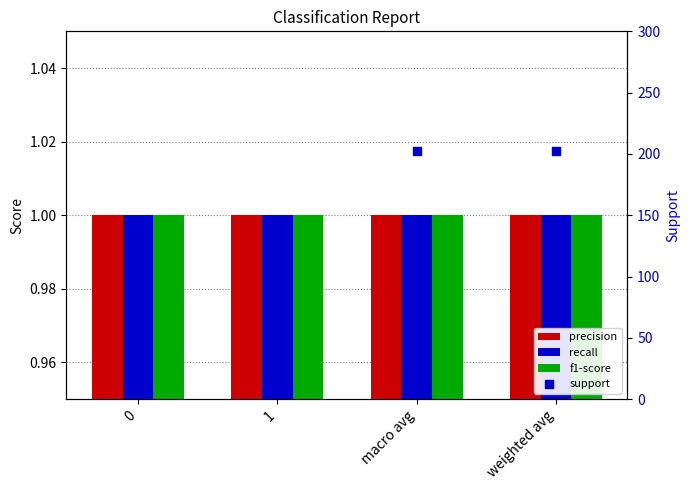

Is the value of recall at 1 greater than the value of support at macro avg?

No